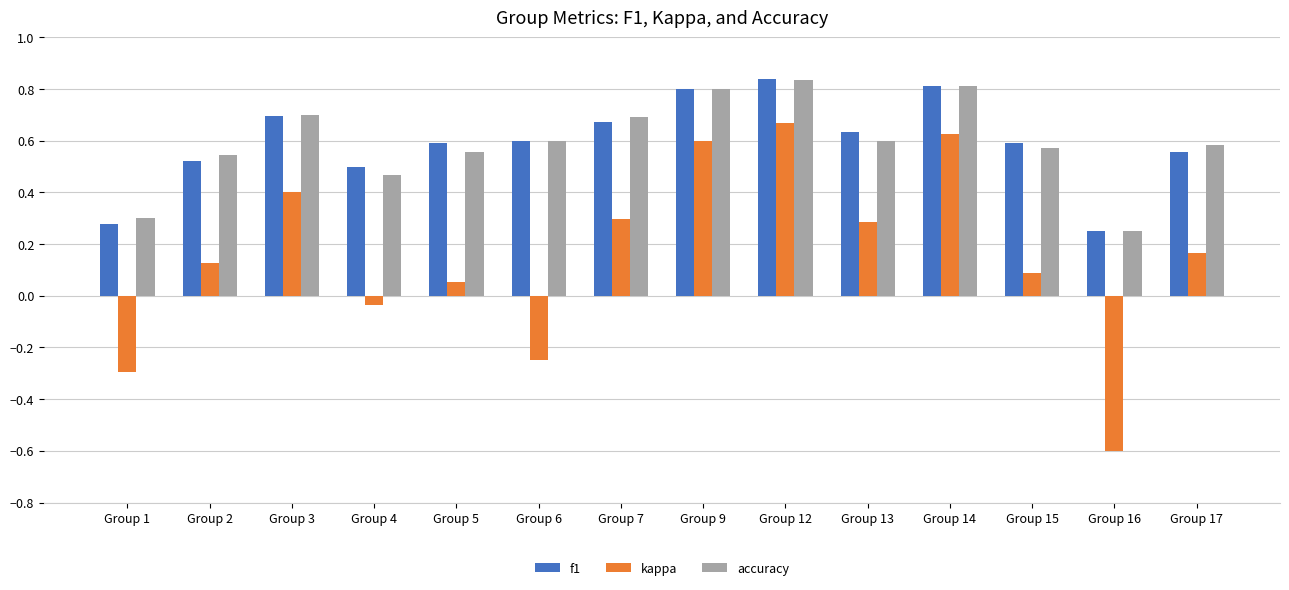

Which series has the largest range (max minus min)?

kappa